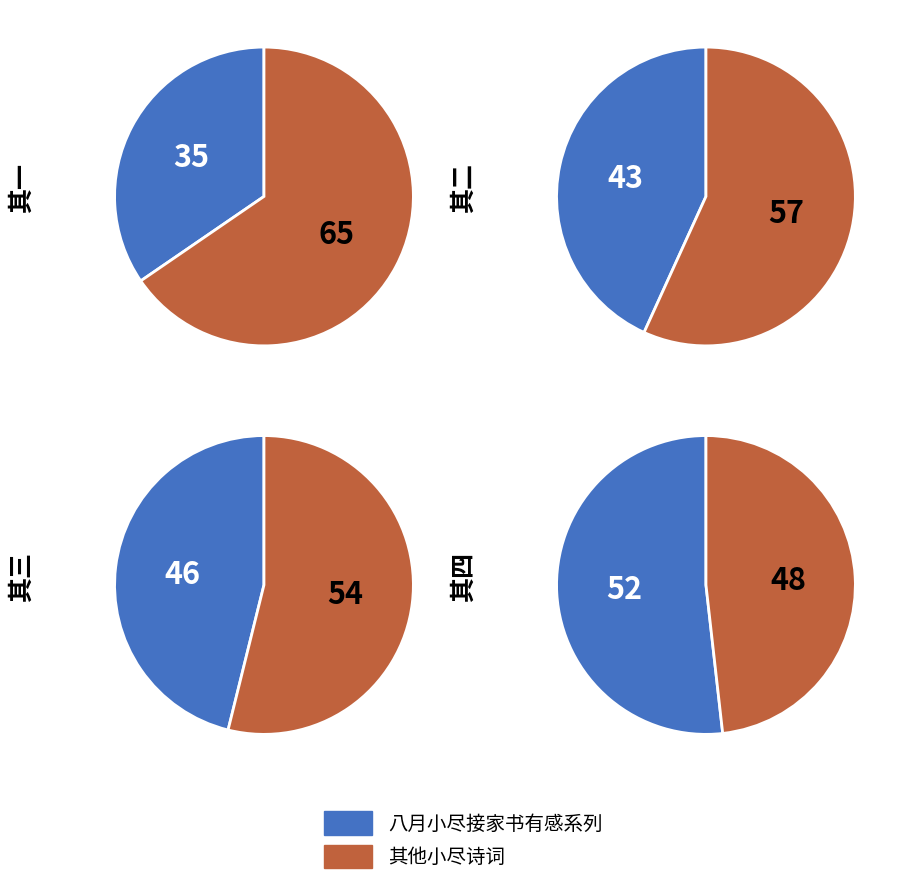

What is the smallest slice in the pie chart?

八月小尽接家书有感